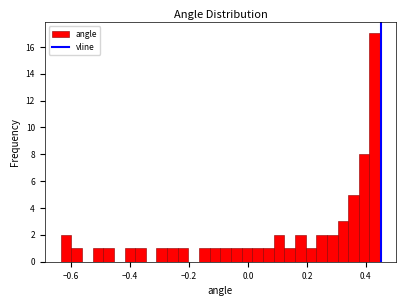

Around what value on the x-axis is the tallest bar? Give the approximate position of its centre, as read against the axis.

0.44